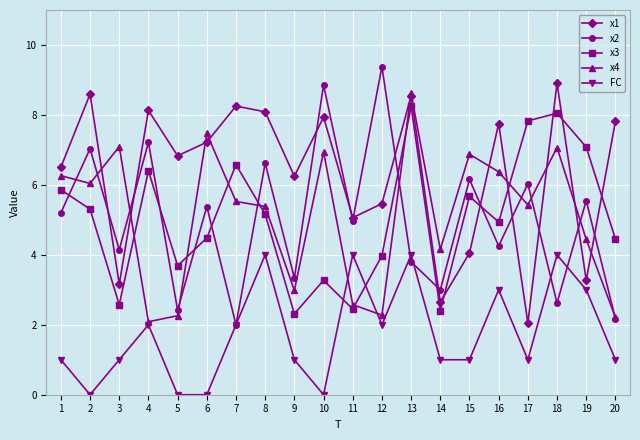

Reading left to right, transcribe all the data shown in this chart.

x1: 1=6.5	2=8.6	3=3.2	4=8.1	5=6.8	6=7.2	7=8.3	8=8.1	9=6.2	10=7.9	11=5.1	12=5.5	13=8.5	14=2.6	15=4.1	16=7.8	17=2.1	18=8.9	19=3.3	20=7.8
x2: 1=5.2	2=7.0	3=4.1	4=7.2	5=2.4	6=5.4	7=2.0	8=6.6	9=3.3	10=8.9	11=5.0	12=9.4	13=3.8	14=3.0	15=6.2	16=4.3	17=6.0	18=2.6	19=5.6	20=2.2
x3: 1=5.9	2=5.3	3=2.6	4=6.4	5=3.7	6=4.5	7=6.6	8=5.2	9=2.3	10=3.3	11=2.4	12=4.0	13=8.2	14=2.4	15=5.7	16=4.9	17=7.8	18=8.0	19=7.1	20=4.5
x4: 1=6.3	2=6.0	3=7.1	4=2.1	5=2.3	6=7.5	7=5.5	8=5.4	9=3.0	10=6.9	11=2.6	12=2.3	13=8.6	14=4.2	15=6.9	16=6.4	17=5.4	18=7.1	19=4.4	20=2.2
FC: 1=1.0	2=0.0	3=1.0	4=2.0	5=0.0	6=0.0	7=2.0	8=4.0	9=1.0	10=0.0	11=4.0	12=2.0	13=4.0	14=1.0	15=1.0	16=3.0	17=1.0	18=4.0	19=3.0	20=1.0